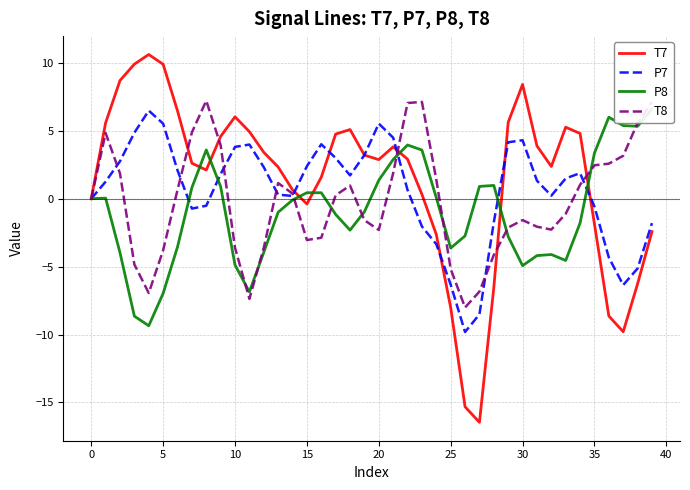

Rank the series at 23 from highest to lowest value.

T8, P8, T7, P7